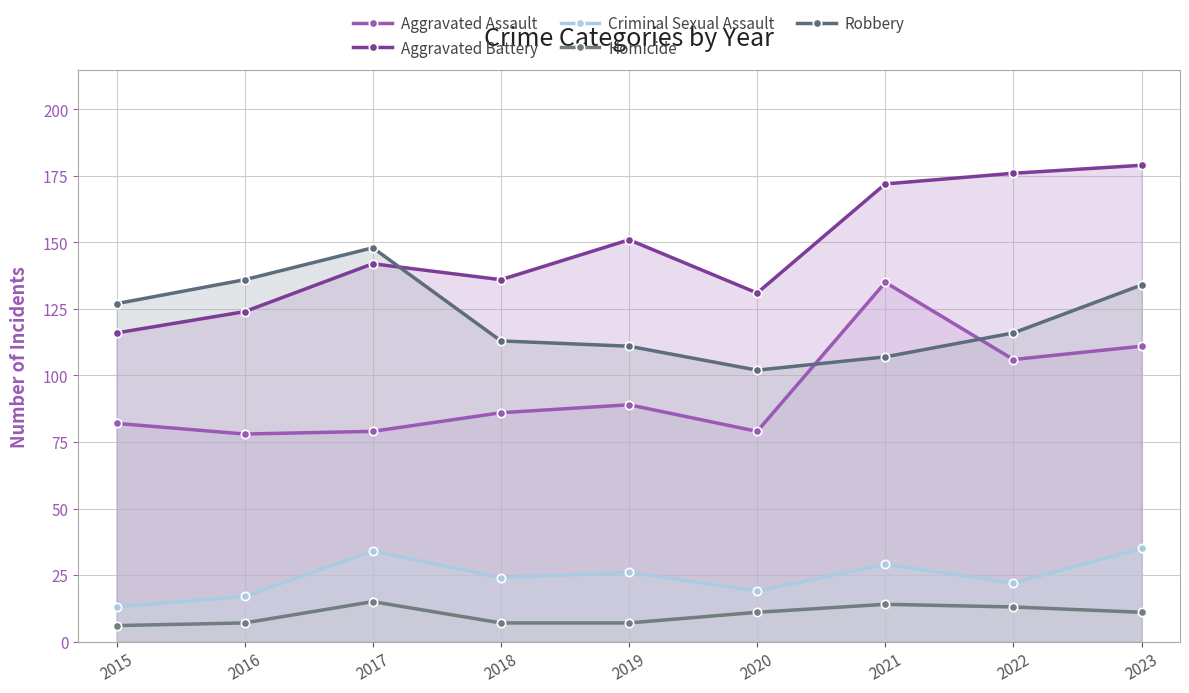

True or false: Aggravated Assault and Aggravated Battery intersect in this chart.

False